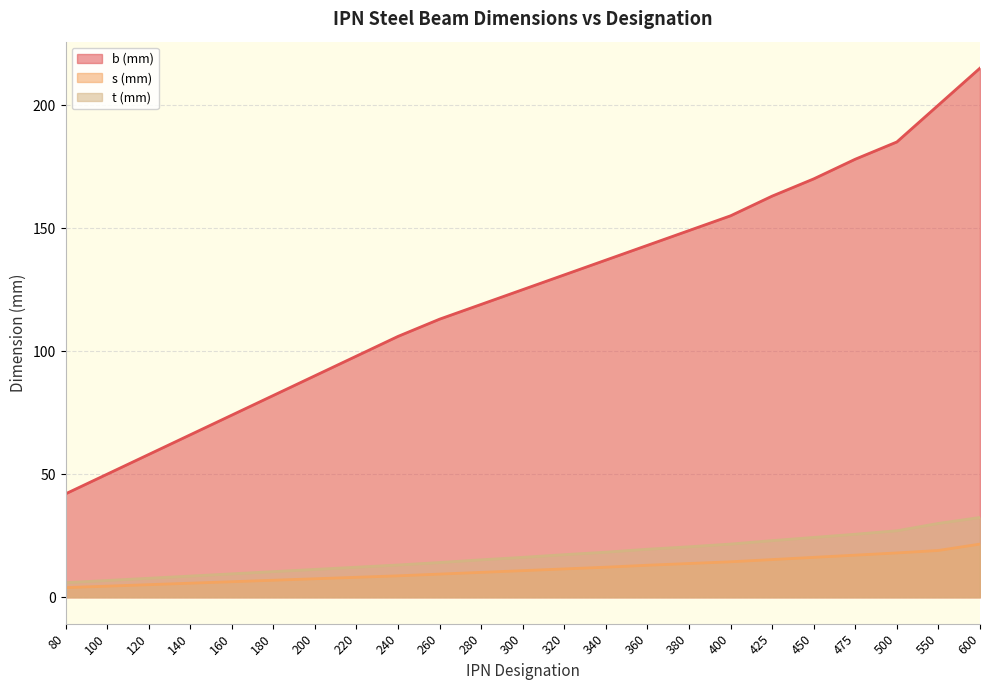

What is the difference between the b (mm) values at 180 and 475?

96.0